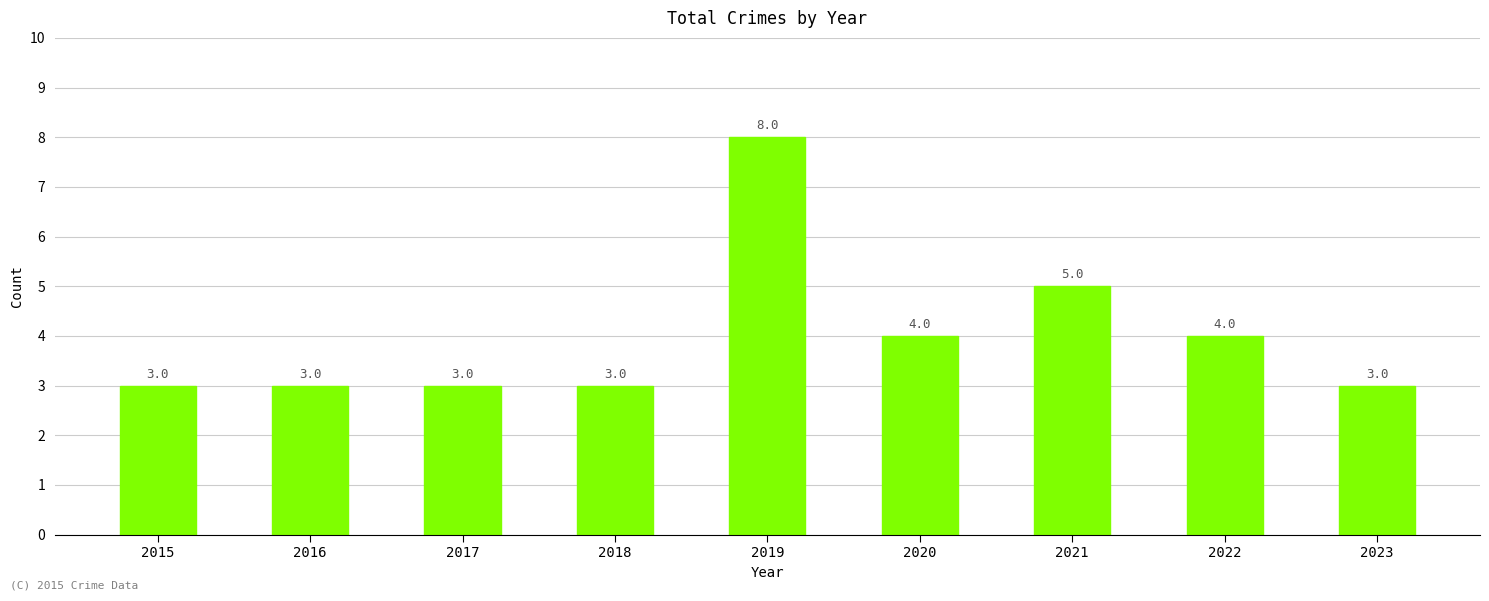

What is the minimum value shown in the chart?

3